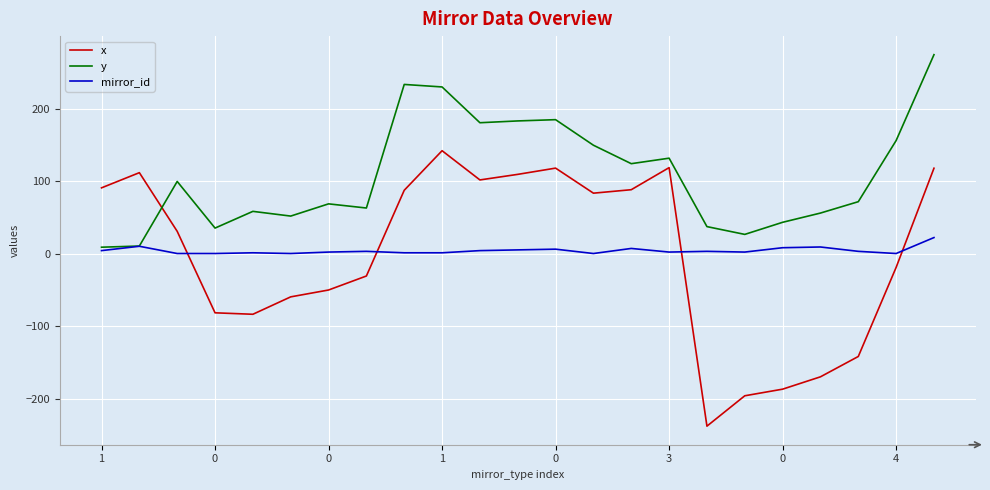

After their last crossing, which series has the higher values: x or y?

y